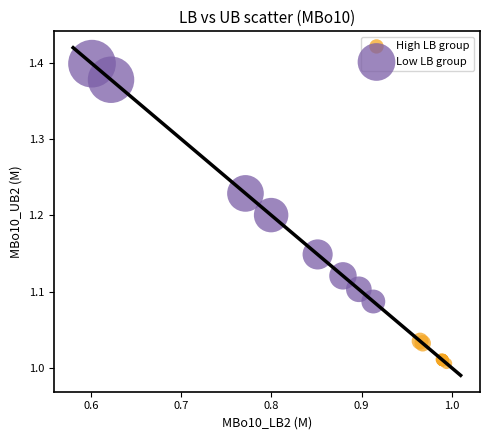

Which series reaches the minimum Y coordinate?

High LB group